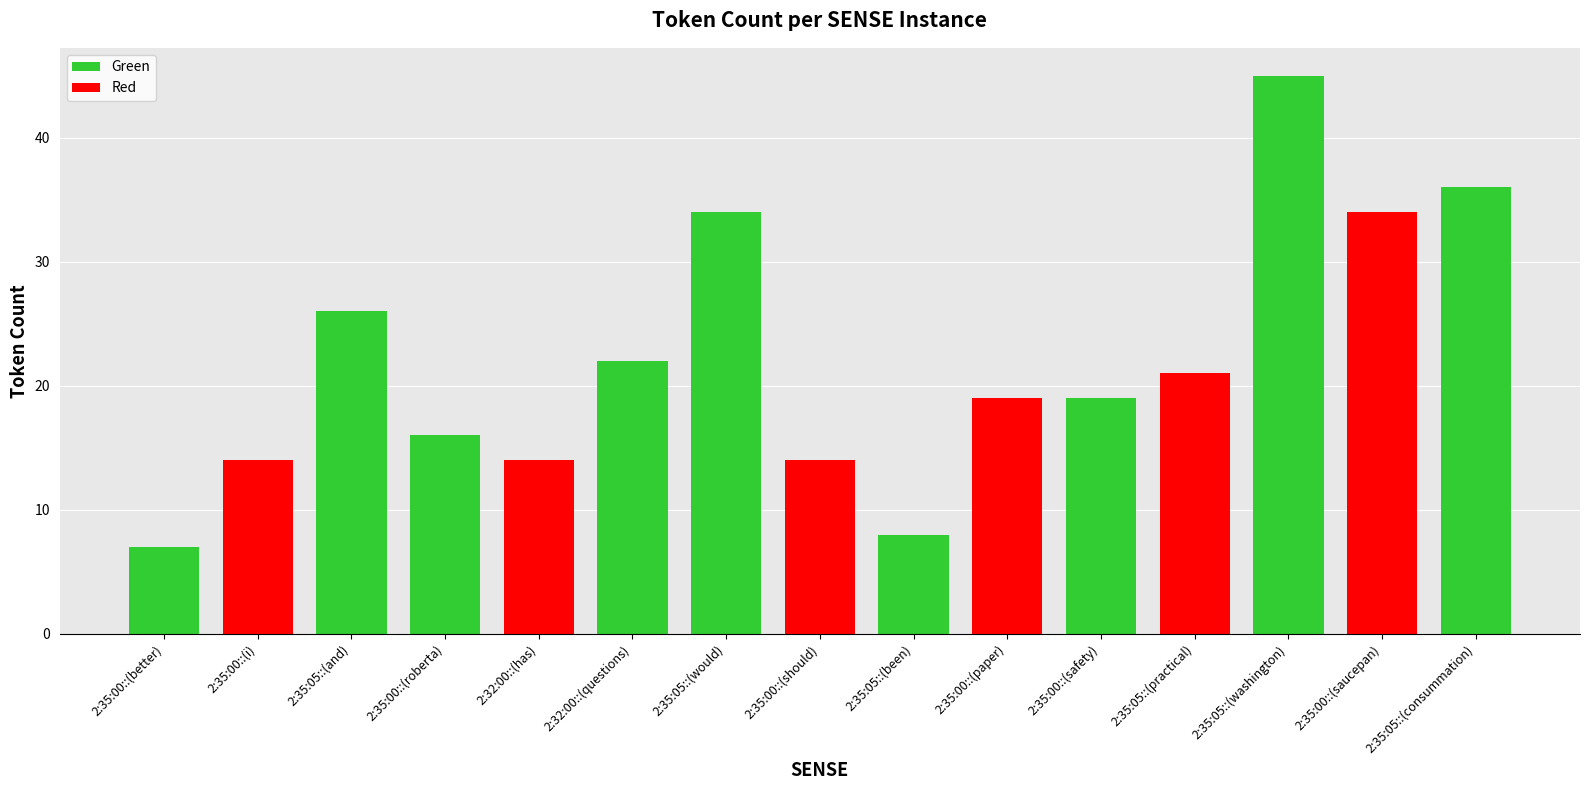

Reading left to right, transcribe all the data shown in this chart.

7	14	26	16	14	22	34	14	8	19	19	21	45	34	36